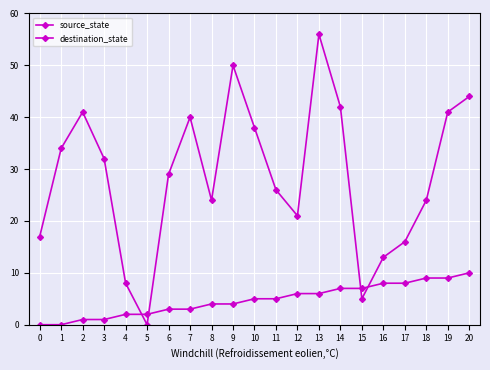

How many distinct data groups are displayed?

2